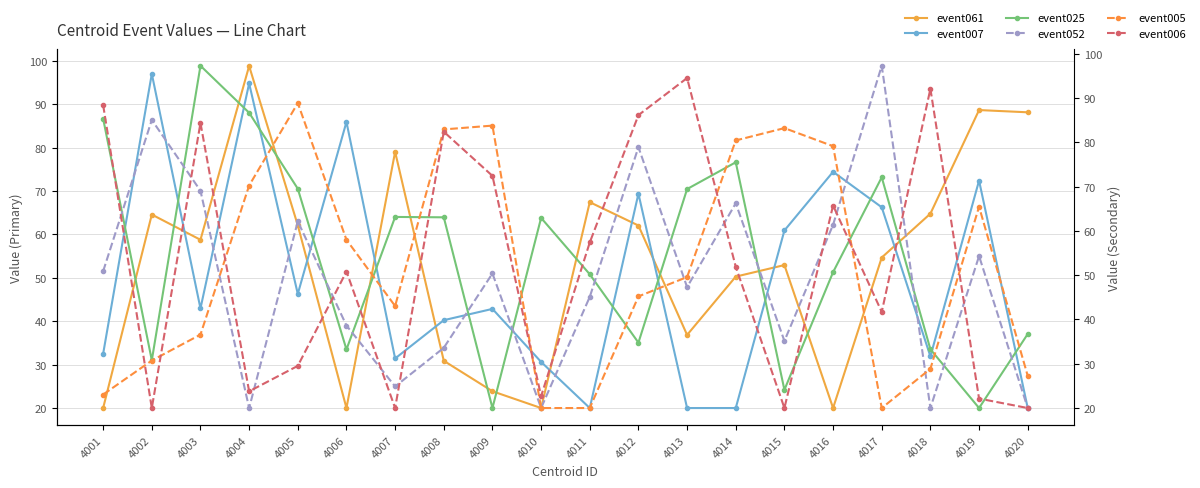

At which label does event061 reach its peak?

4004